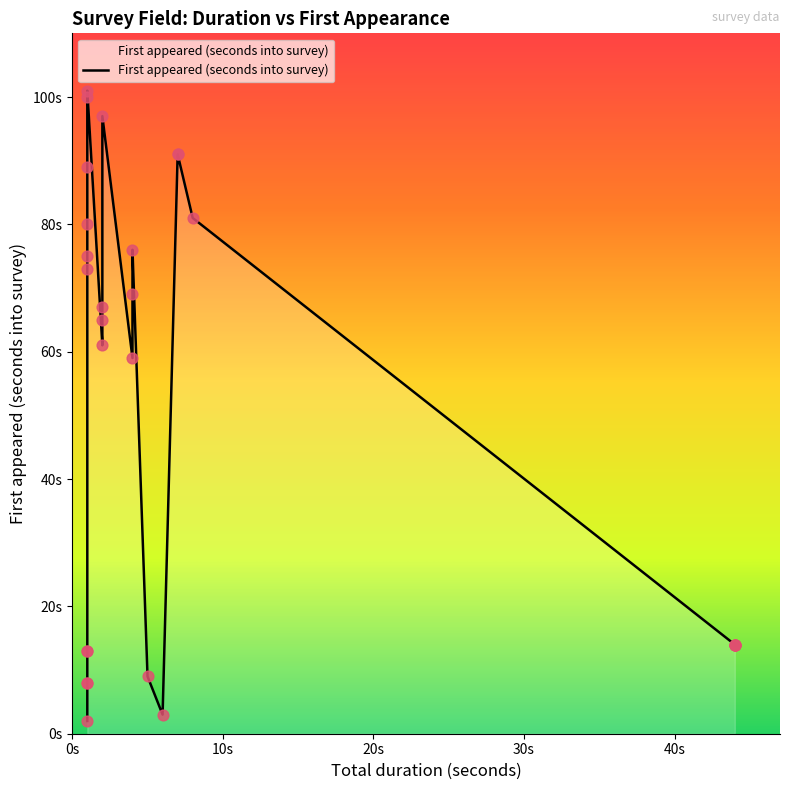

Which has a higher value, 44 or 7?

7